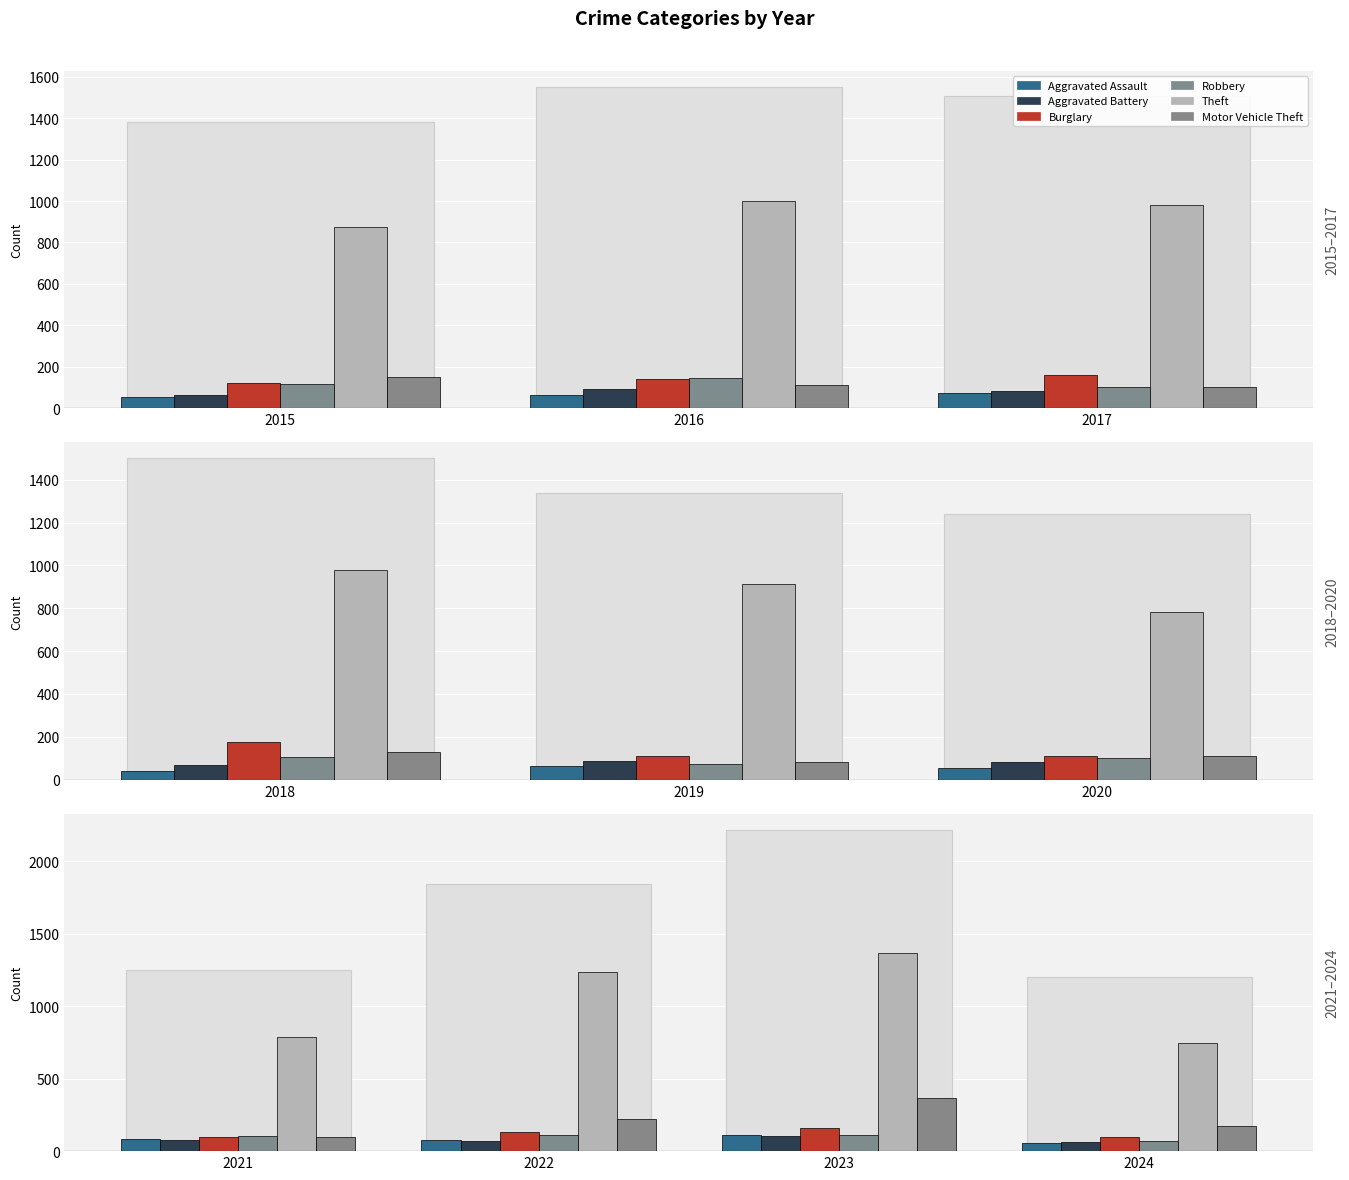

Are the bars grouped side by side (vs. stacked)?

Yes